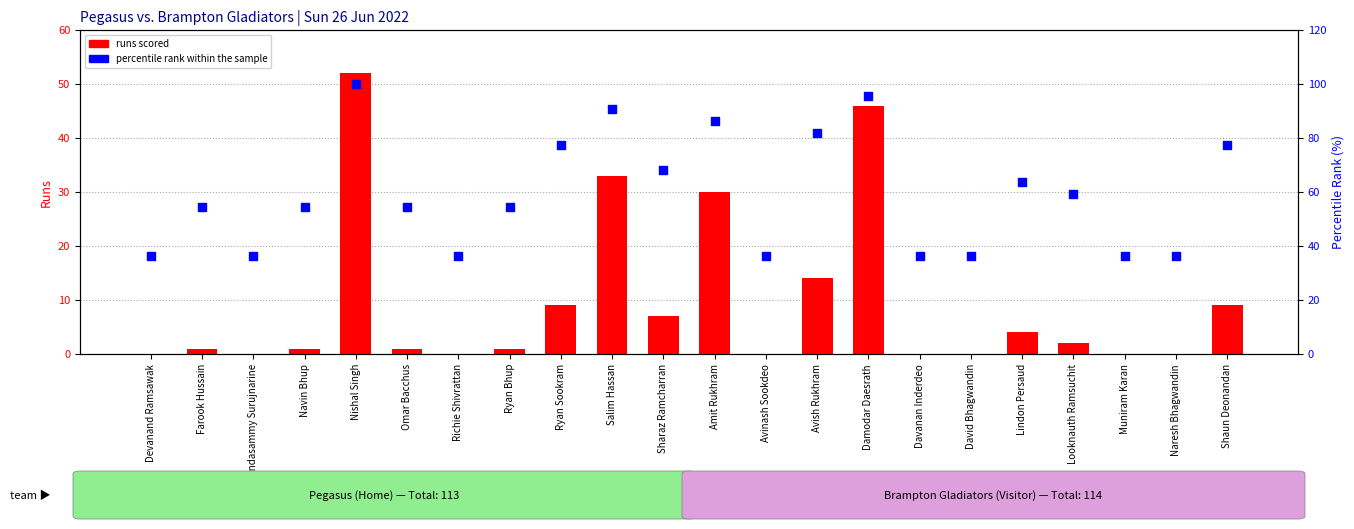

At which category is the sum across all series the highest?

Nishal Singh